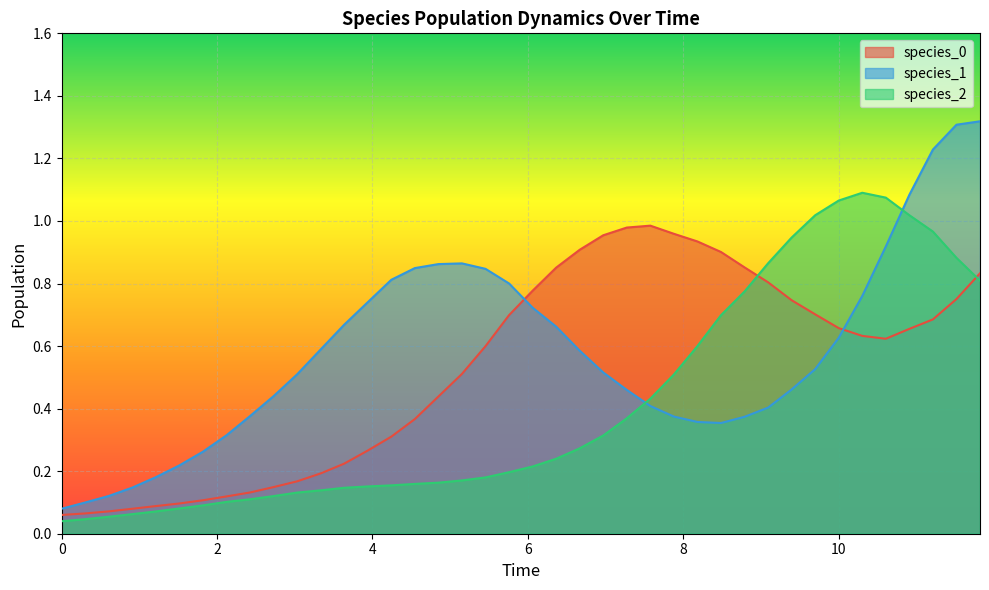

What are all the series names shown in the legend?

species_0, species_1, species_2